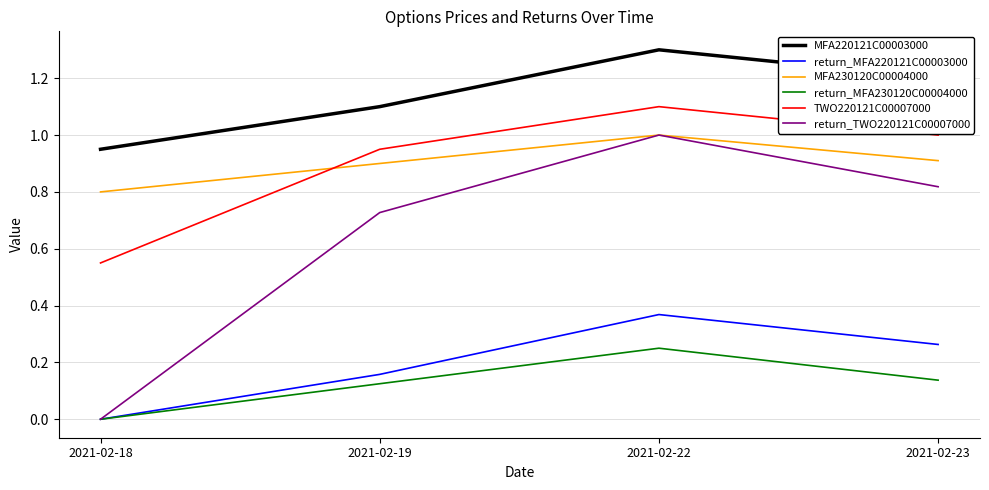

Rank the categories by TWO220121C00007000 value from lowest to highest.

2021-02-18, 2021-02-19, 2021-02-23, 2021-02-22